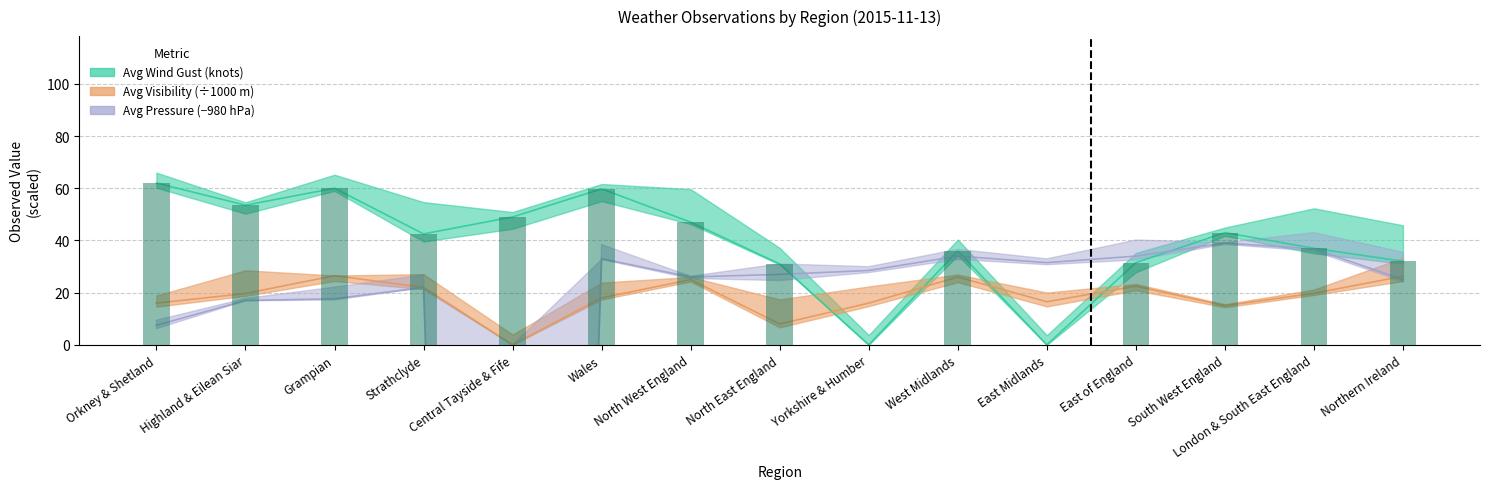

Between Central Tayside & Fife and West Midlands, which series saw the biggest shift?

Avg Pressure